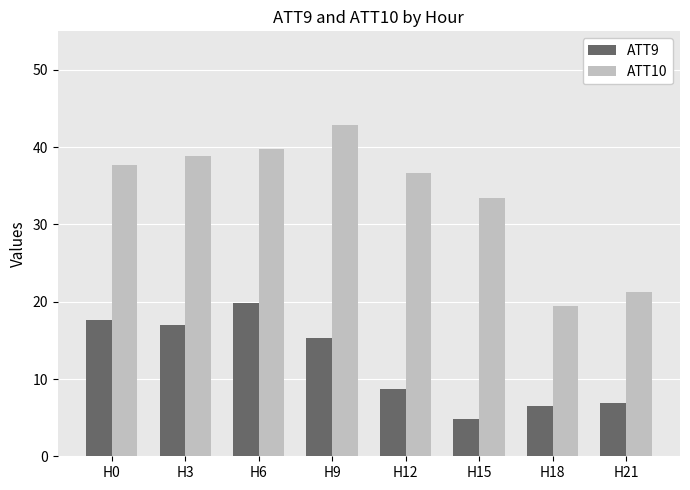

What value does the ATT10 series have at H12?

36.7